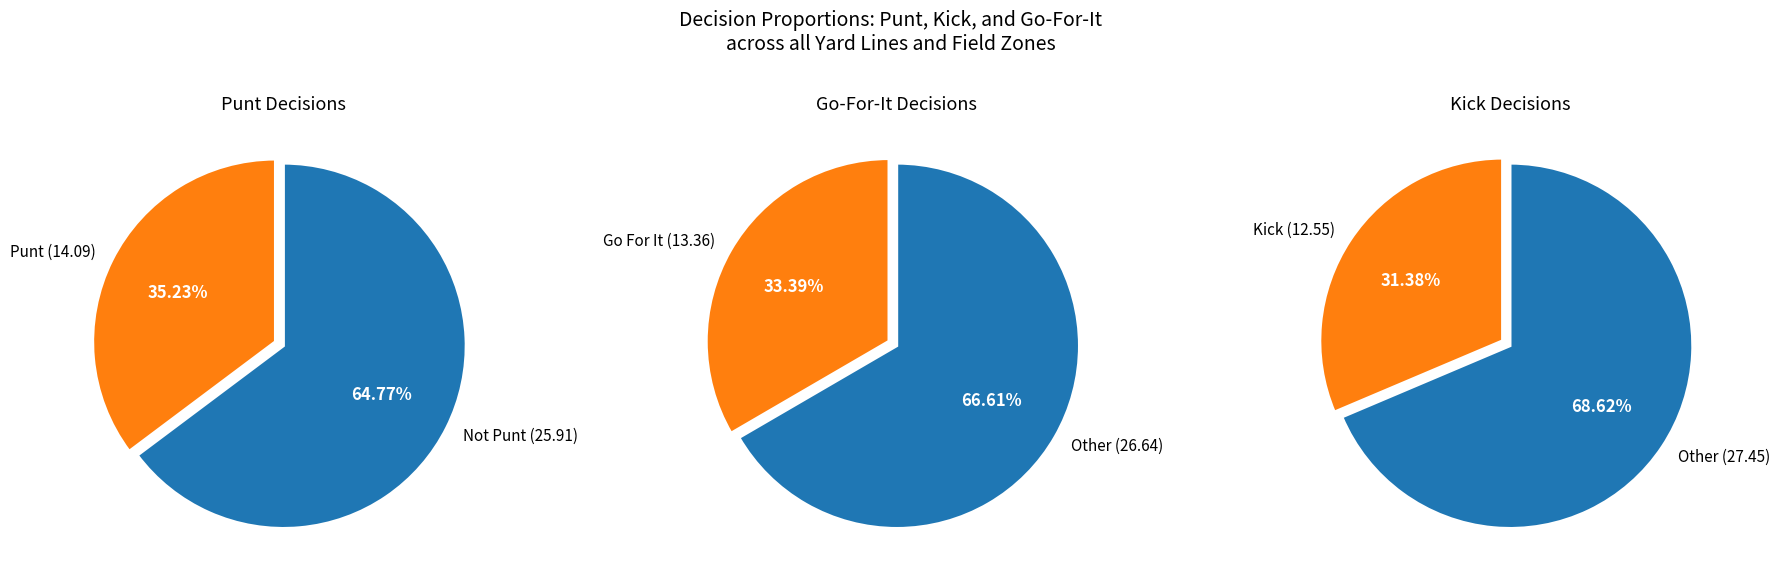

Is it true that 14 is 1% of the pie?

False